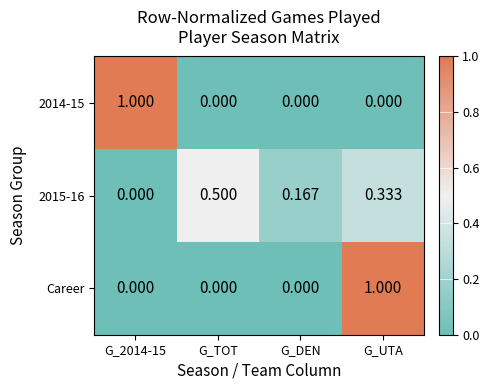

At which category is the sum across all series the highest?

G_UTA